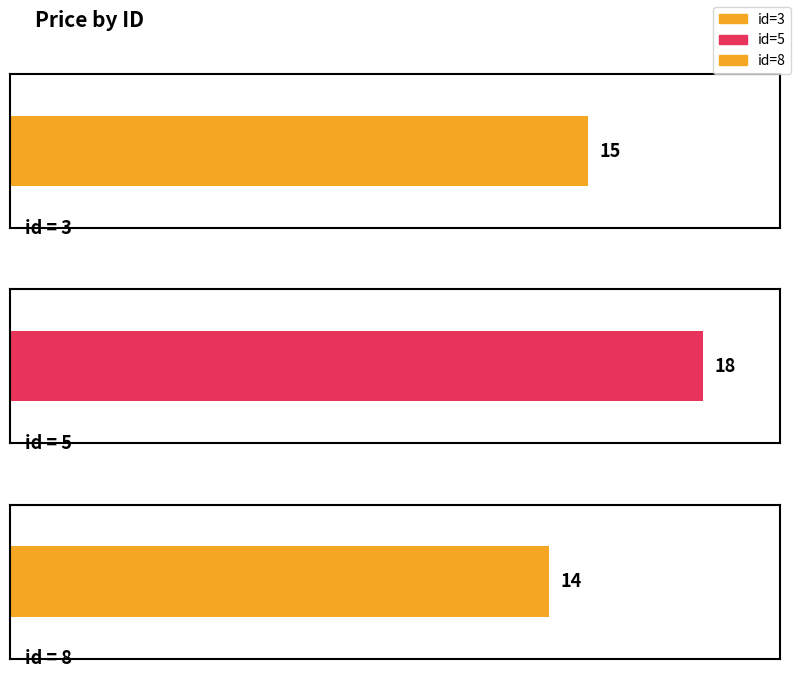

The value at 5 is 18. True or false?

True